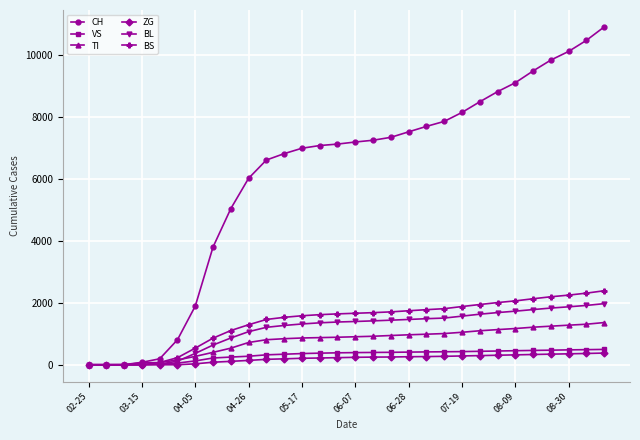

Which series has the widest spread of values?

CH